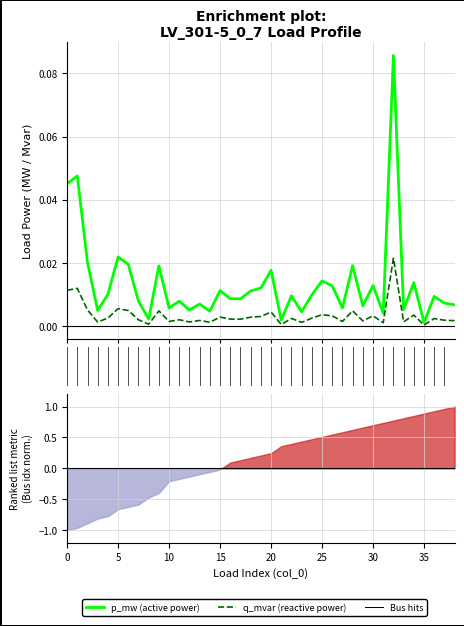

What is the label of the 29th point from the left?

28